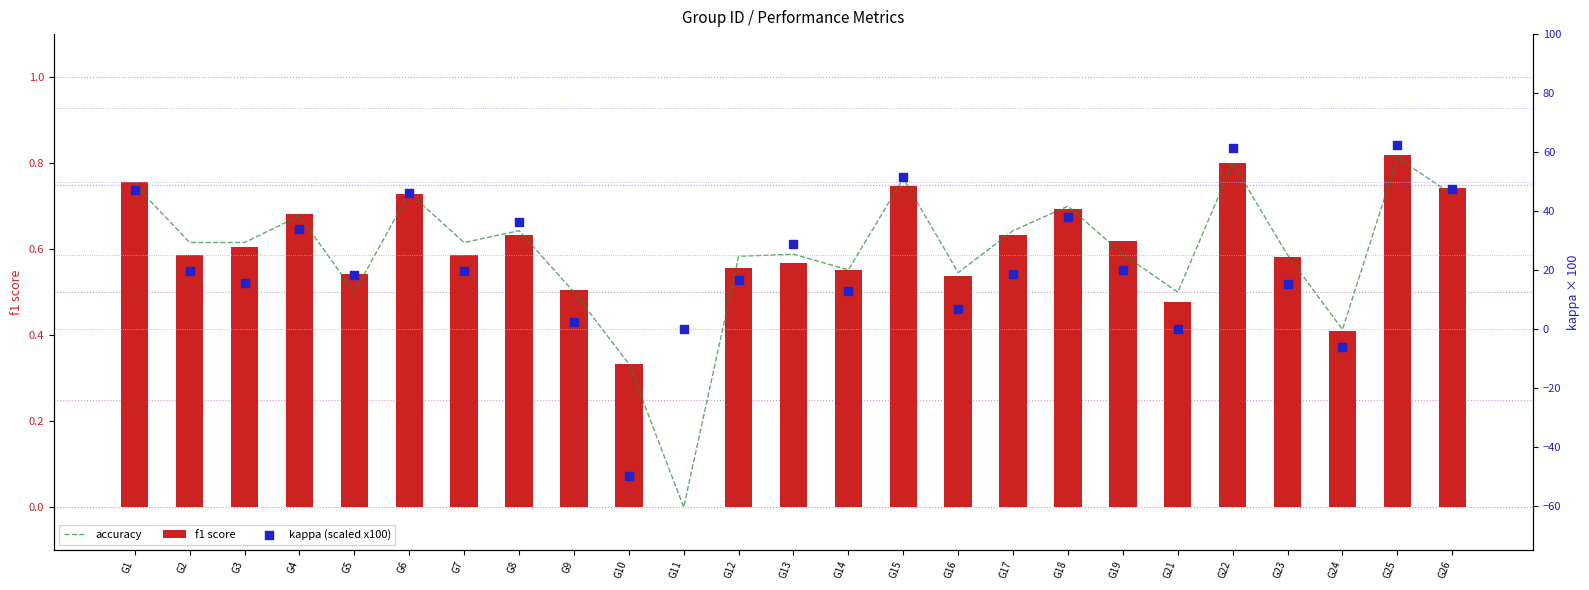

Which series reaches the maximum Y coordinate?

kappa (scaled x100)